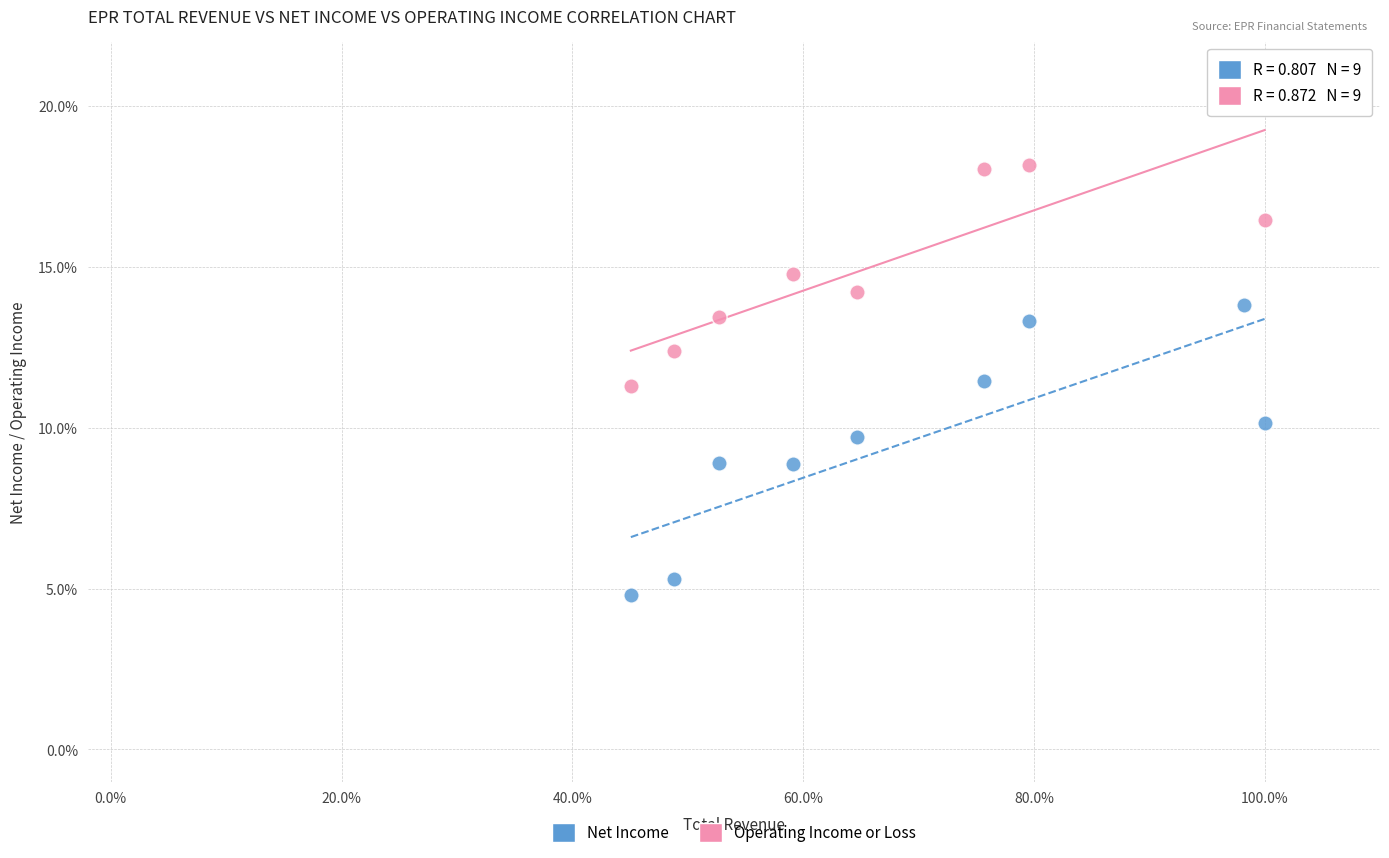

Which series contains the highest Y value?

Operating Income or Loss